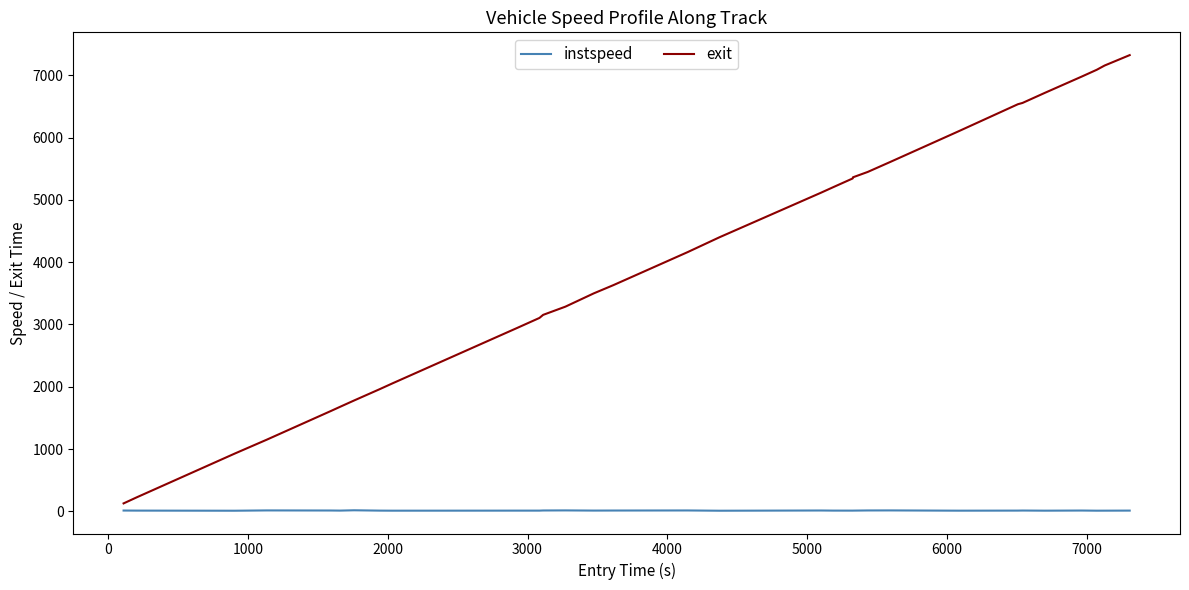

True or false: instspeed and exit intersect in this chart.

False